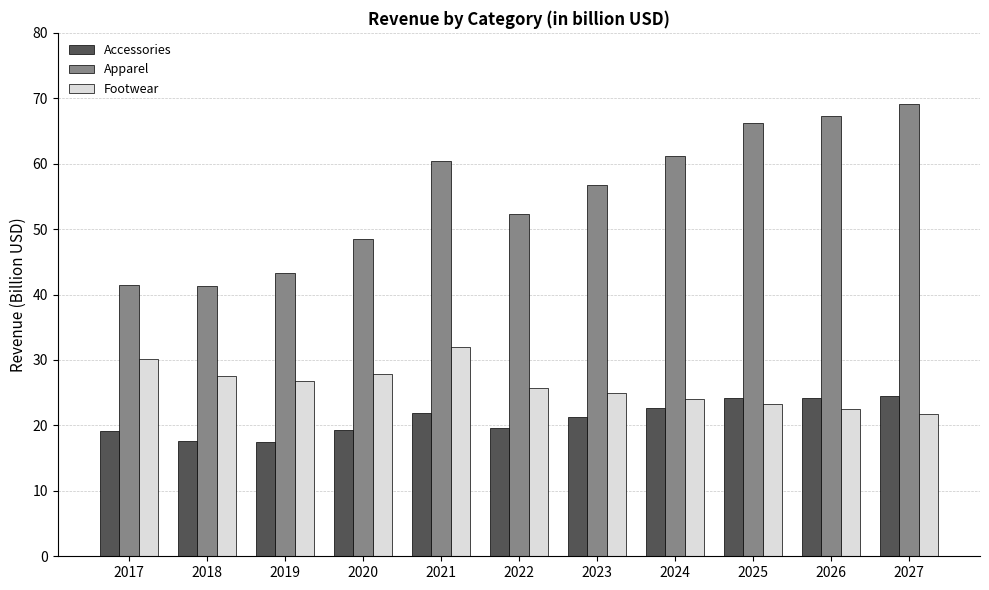

What is the difference between the maximum and minimum values in the Footwear series?

10.3